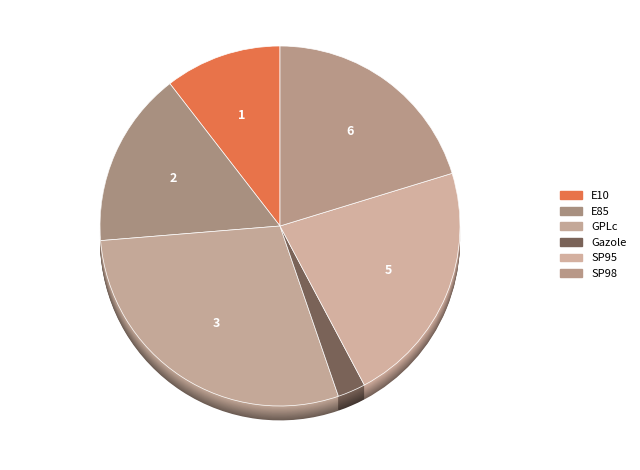

Does any single category account for the majority?

No